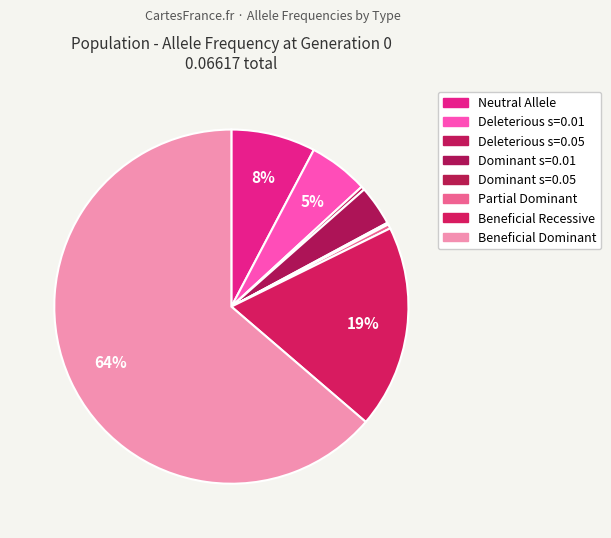

Count the number of slices in the pie.

8